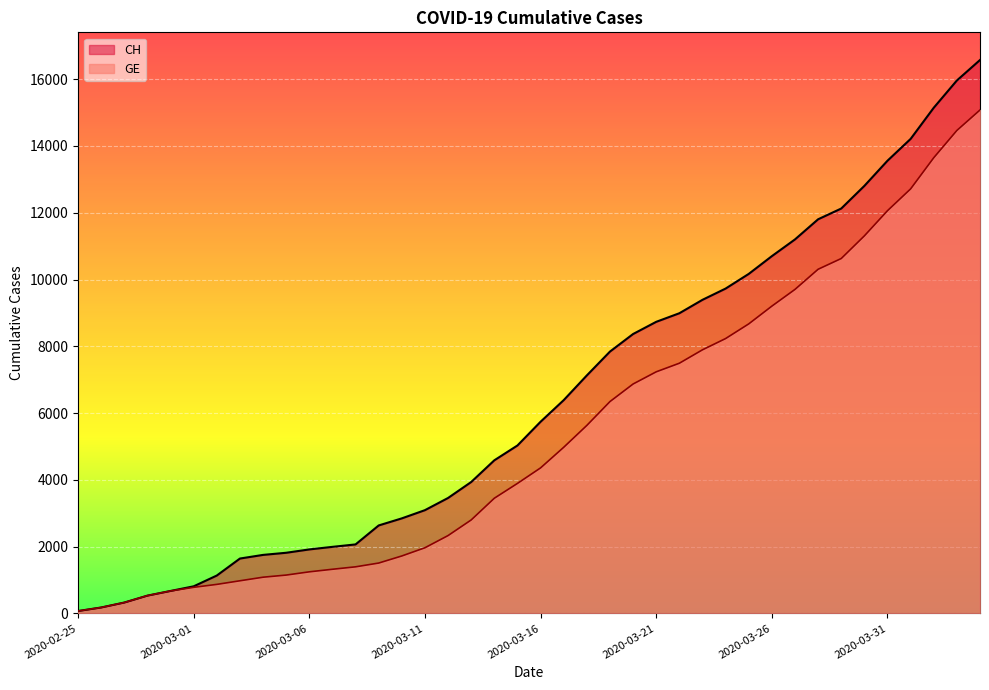

Reading left to right, extract all data points from this chart.

CH: 2020-02-25=72	2020-02-26=178	2020-02-27=326	2020-02-28=533	2020-02-29=673	2020-03-01=812	2020-03-02=1135	2020-03-03=1644	2020-03-04=1753	2020-03-05=1817	2020-03-06=1917	2020-03-07=1994	2020-03-08=2067	2020-03-09=2635	2020-03-10=2847	2020-03-11=3093	2020-03-12=3458	2020-03-13=3936	2020-03-14=4586	2020-03-15=5030	2020-03-16=5741	2020-03-17=6388	2020-03-18=7128	2020-03-19=7842	2020-03-20=8368	2020-03-21=8733	2020-03-22=8990	2020-03-23=9392	2020-03-24=9729	2020-03-25=10168	2020-03-26=10700	2020-03-27=11201	2020-03-28=11804	2020-03-29=12126	2020-03-30=12804	2020-03-31=13558	2020-04-01=14211	2020-04-02=15144	2020-04-03=15961	2020-04-04=16574
GE: 2020-02-25=72	2020-02-26=178	2020-02-27=326	2020-02-28=533	2020-02-29=673	2020-03-01=782	2020-03-02=870	2020-03-03=978	2020-03-04=1085	2020-03-05=1149	2020-03-06=1246	2020-03-07=1323	2020-03-08=1396	2020-03-09=1509	2020-03-10=1721	2020-03-11=1967	2020-03-12=2332	2020-03-13=2800	2020-03-14=3450	2020-03-15=3894	2020-03-16=4359	2020-03-17=4976	2020-03-18=5631	2020-03-19=6345	2020-03-20=6871	2020-03-21=7236	2020-03-22=7493	2020-03-23=7895	2020-03-24=8232	2020-03-25=8671	2020-03-26=9203	2020-03-27=9704	2020-03-28=10307	2020-03-29=10629	2020-03-30=11307	2020-03-31=12061	2020-04-01=12714	2020-04-02=13647	2020-04-03=14464	2020-04-04=15077